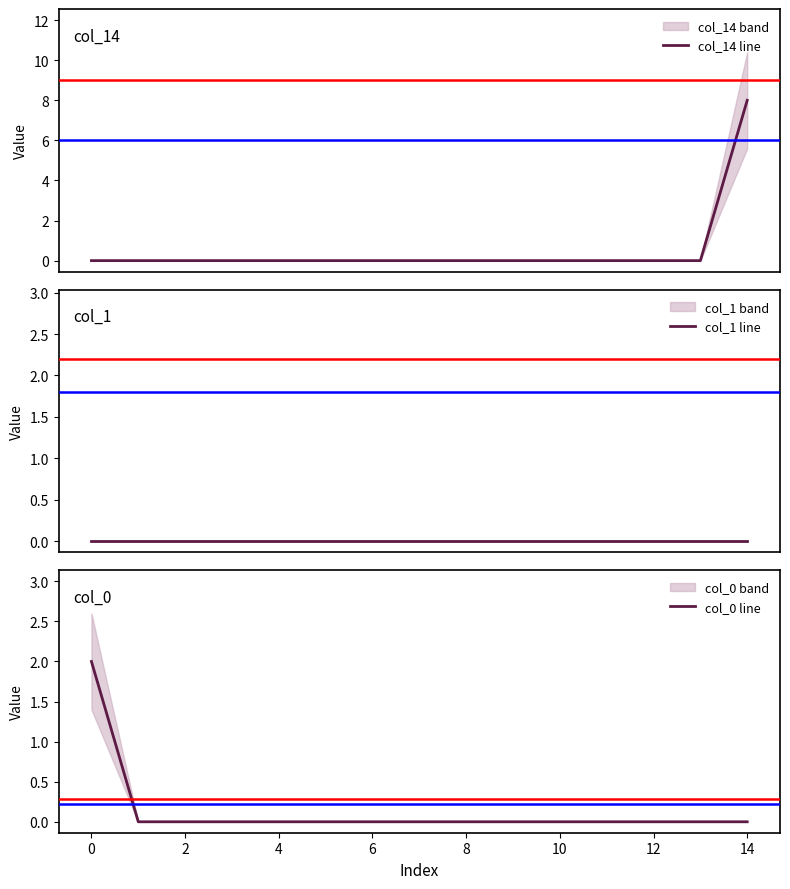

Does the chart display data point markers on the line(s)?

No